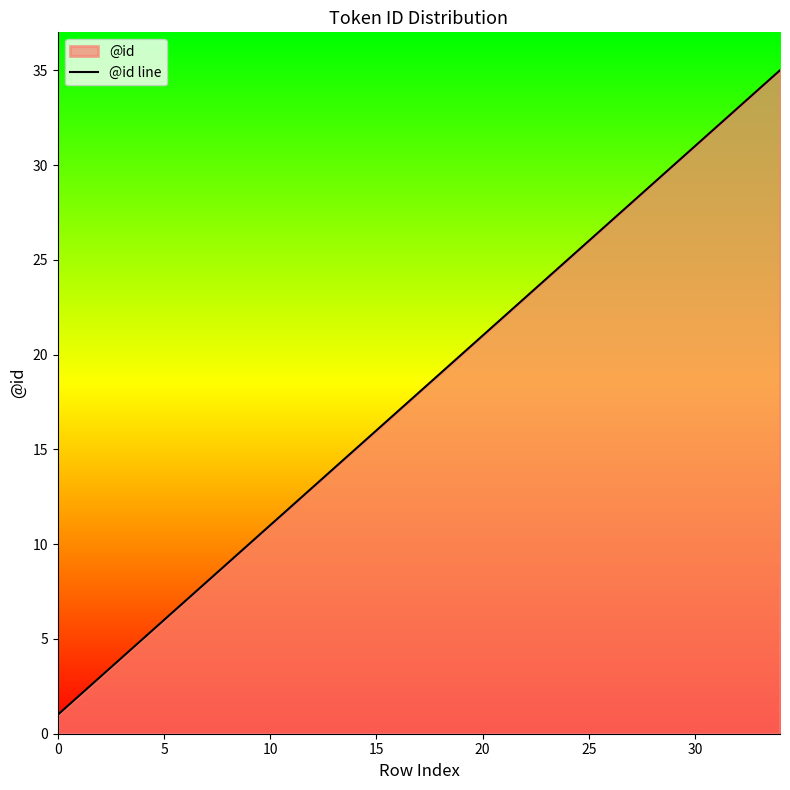

What is the maximum value shown in the chart?

35